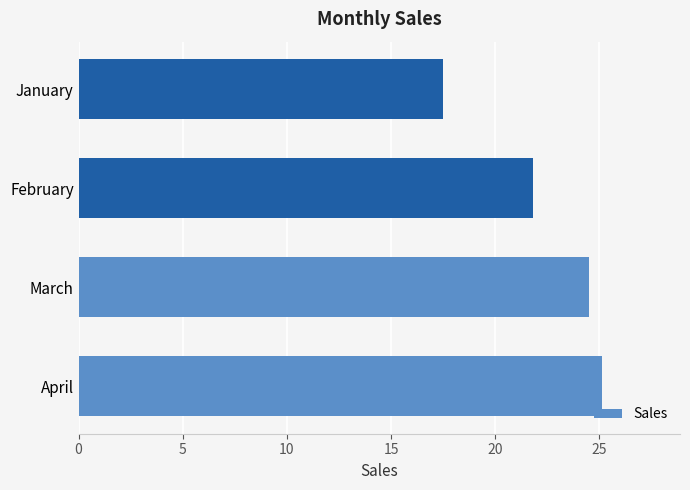

What is the minimum value shown in the chart?

17.5